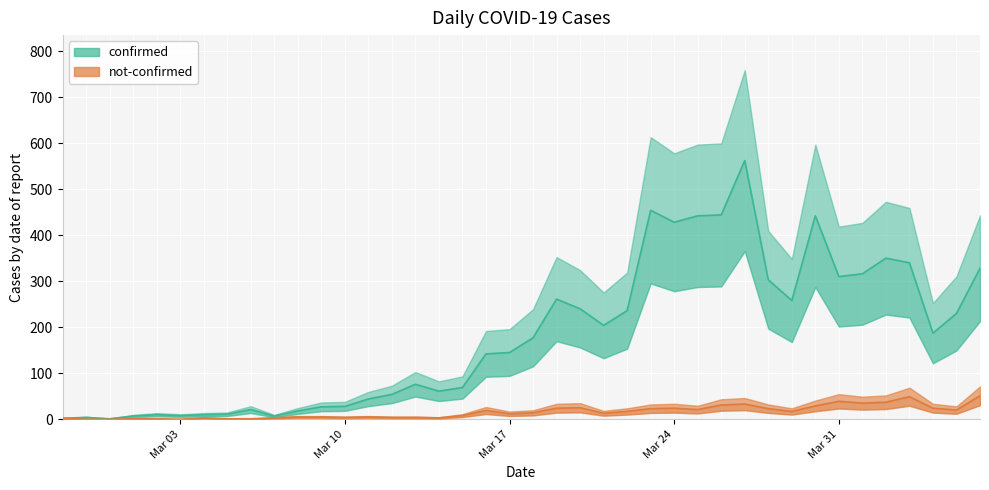

True or false: confirmed and not-confirmed intersect in this chart.

False